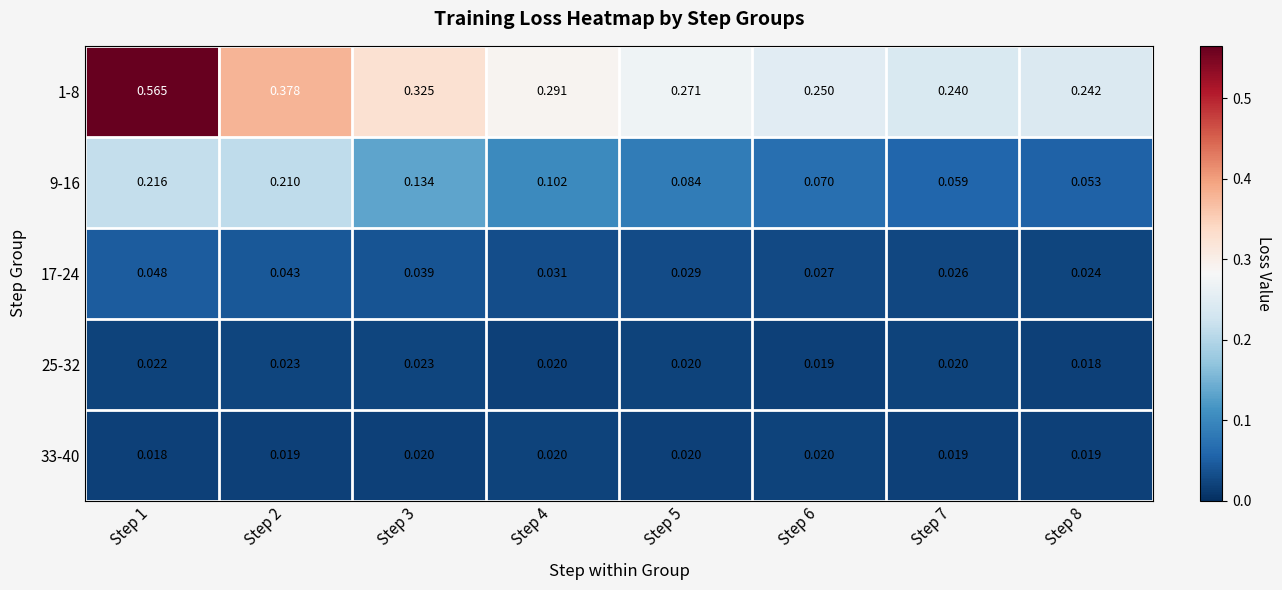

Is the value of 1-8 at Step 1 greater than the value of 17-24 at Step 2?

Yes